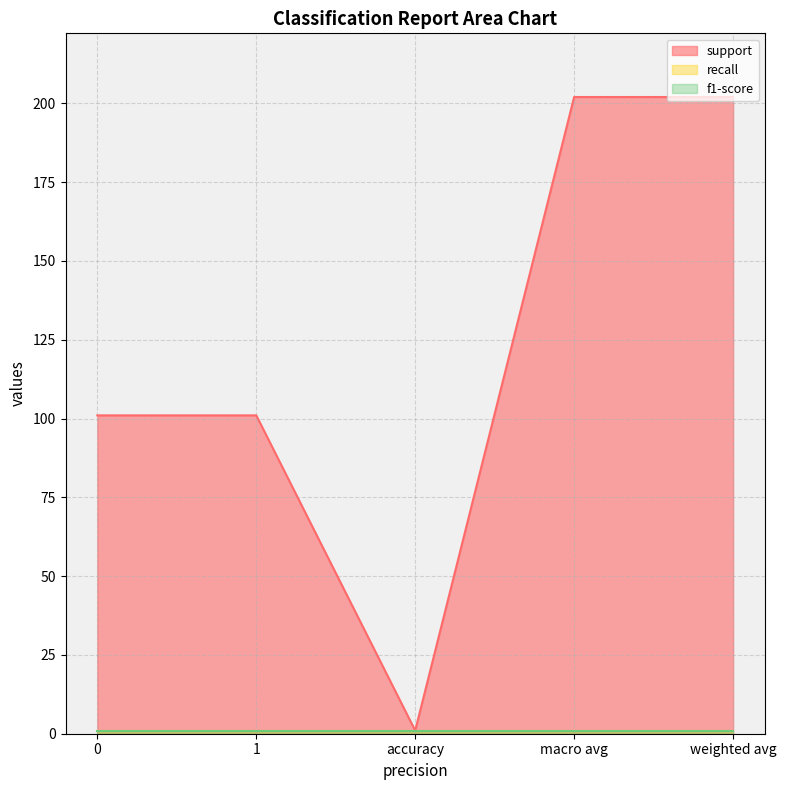

Does the chart have visible grid lines?

Yes